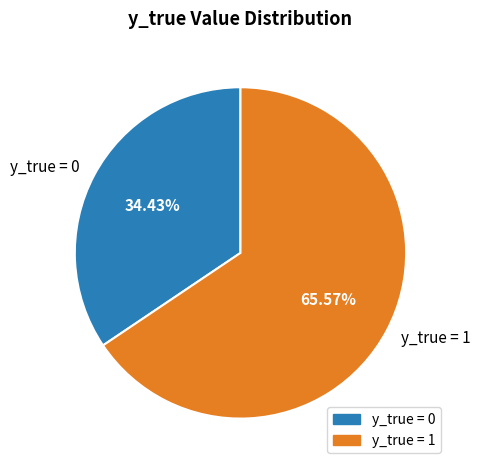

Do y_true = 0 and y_true = 1 together represent more than half of the pie?

Yes